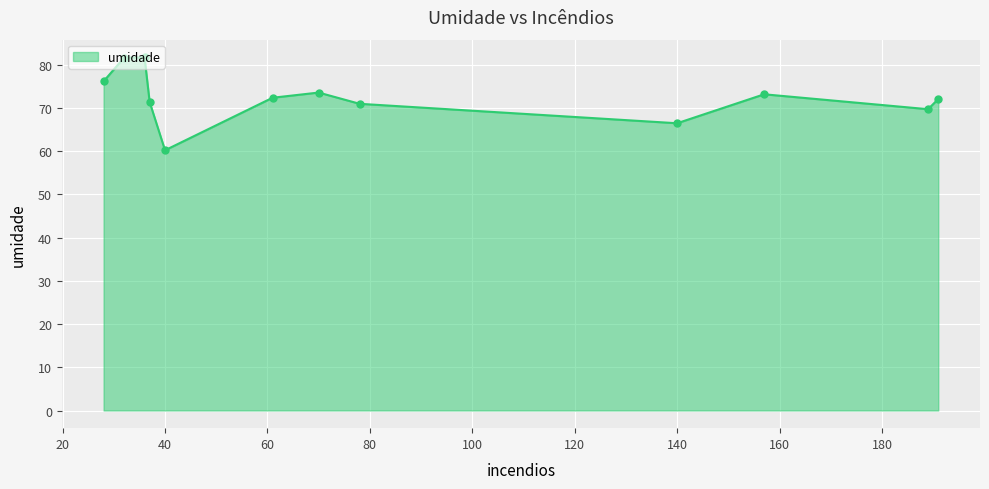

What is the minimum value shown in the chart?

60.2